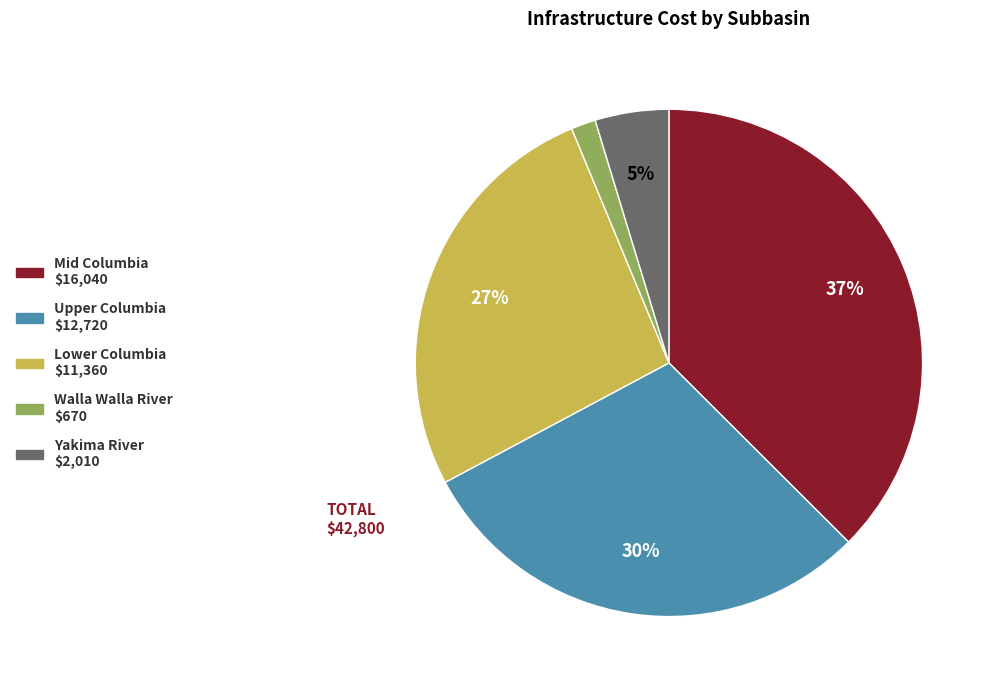

How many segments does this pie chart have?

5